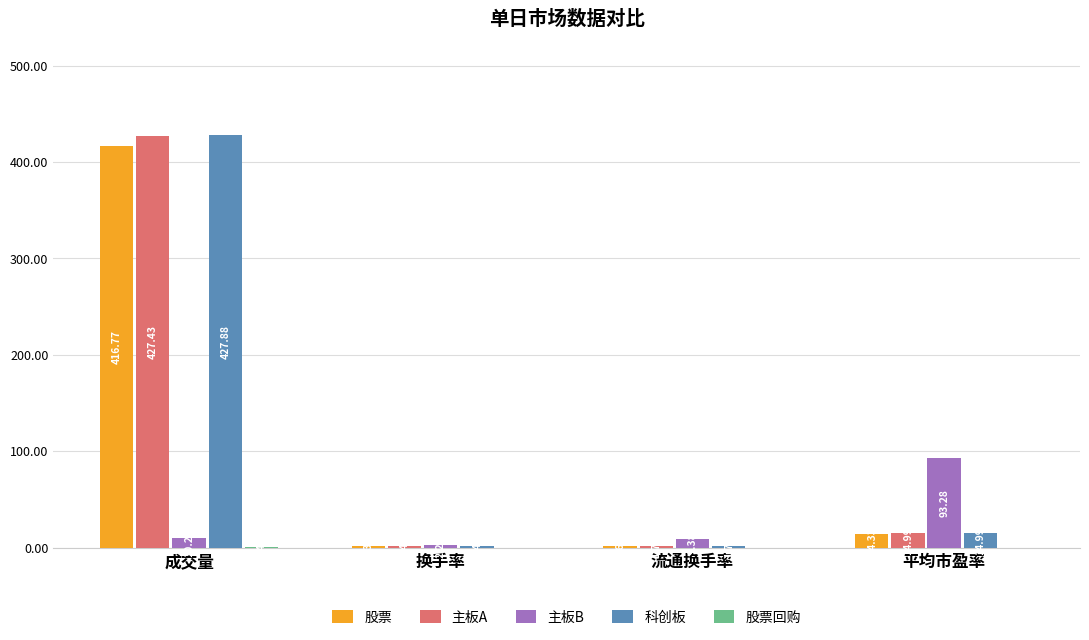

Between 成交量 and 换手率, which series saw the biggest shift?

科创板